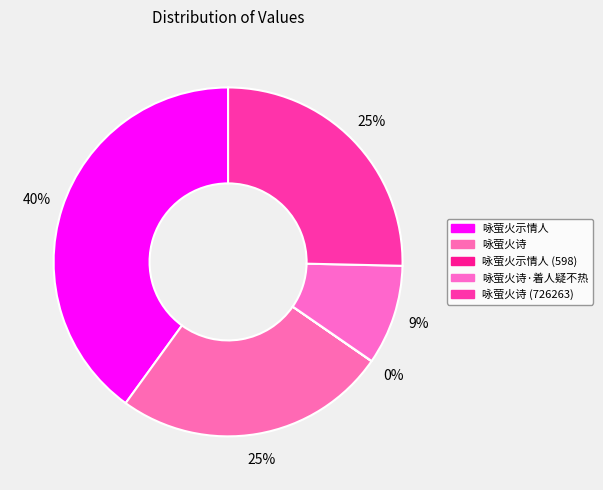

Does any single category account for the majority?

No